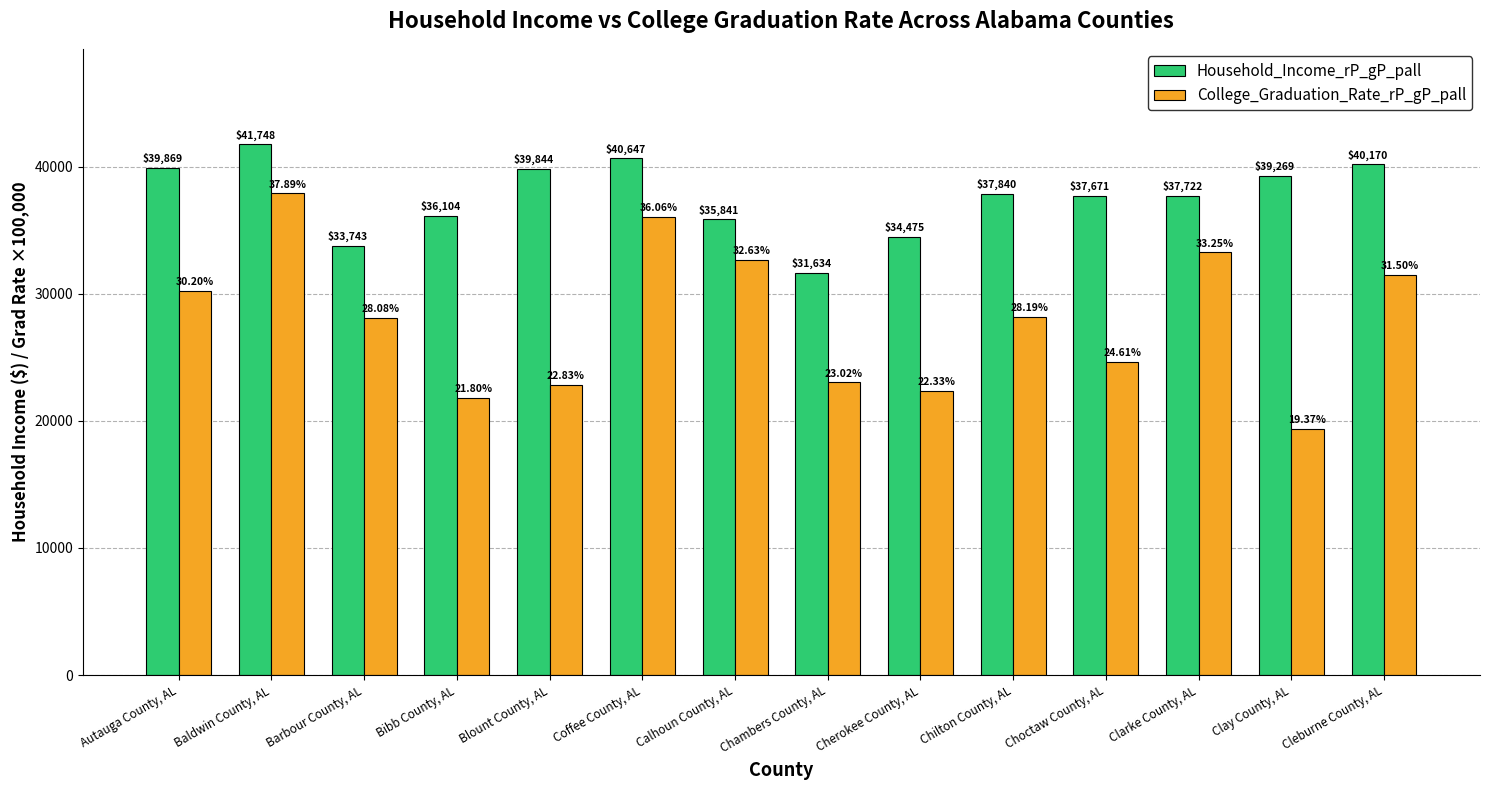

At Clarke County, AL, list the series in order from largest to smallest.

Household_Income_rP_gP_pall, College_Graduation_Rate_rP_gP_pall